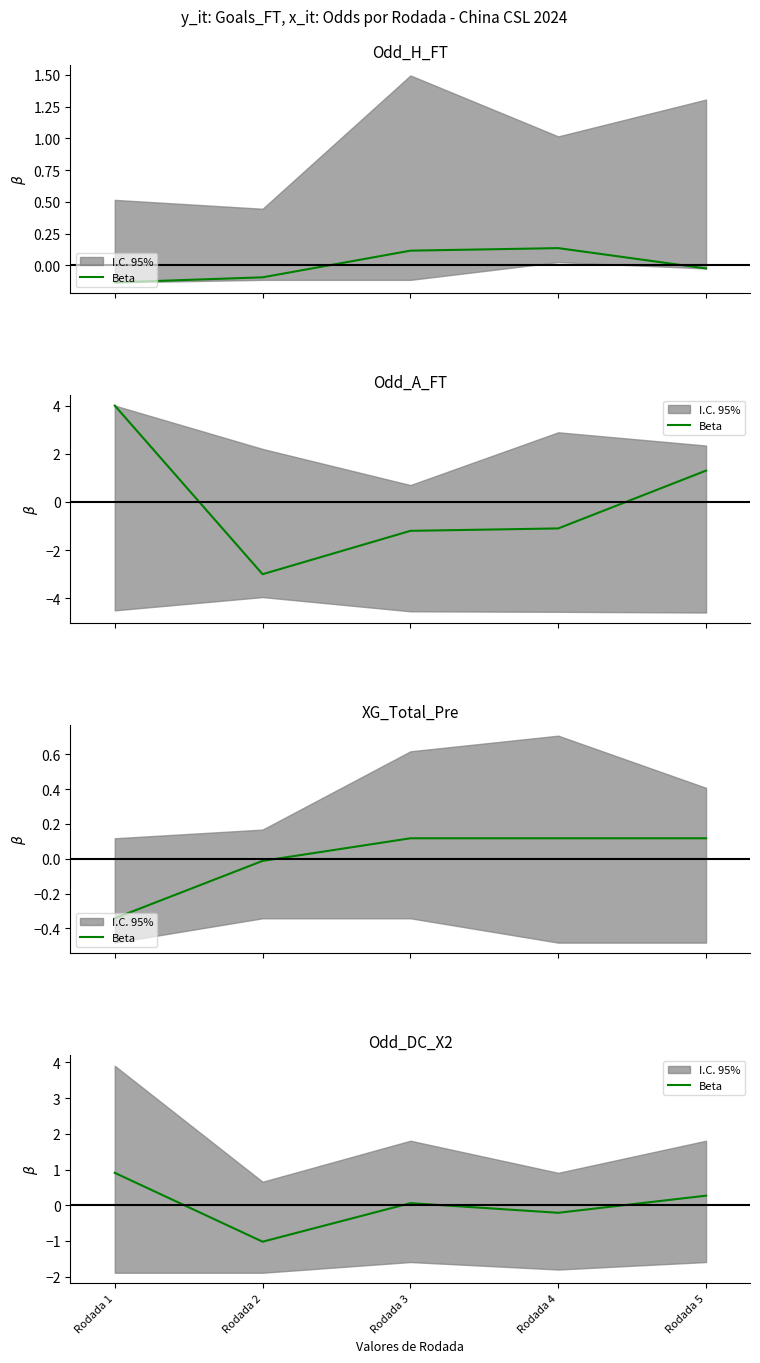

How many values are below 0?

2